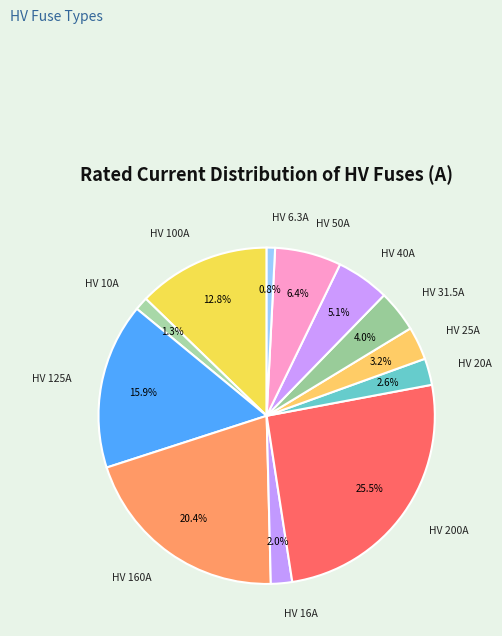

How many slices are in this pie chart?

12